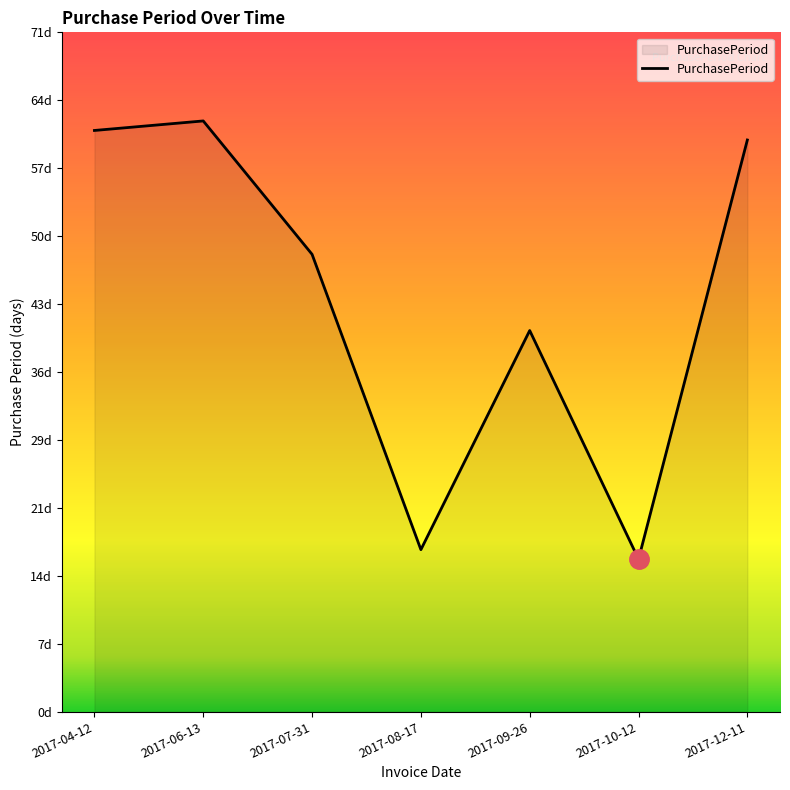

Is this an area chart (filled region under the line)?

Yes